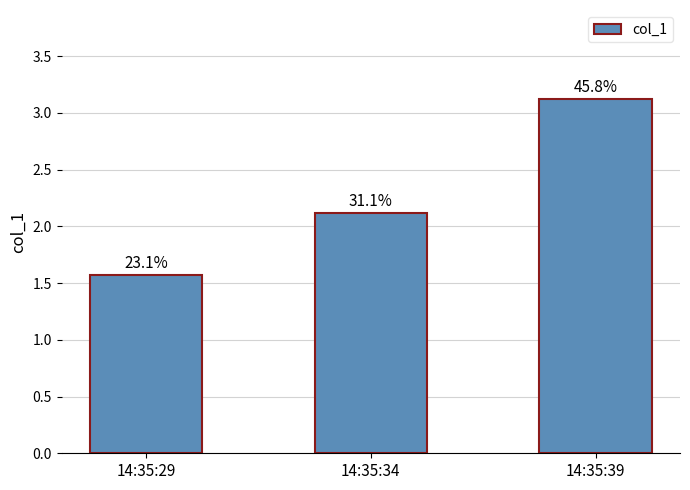

Does the chart contain any negative values?

No